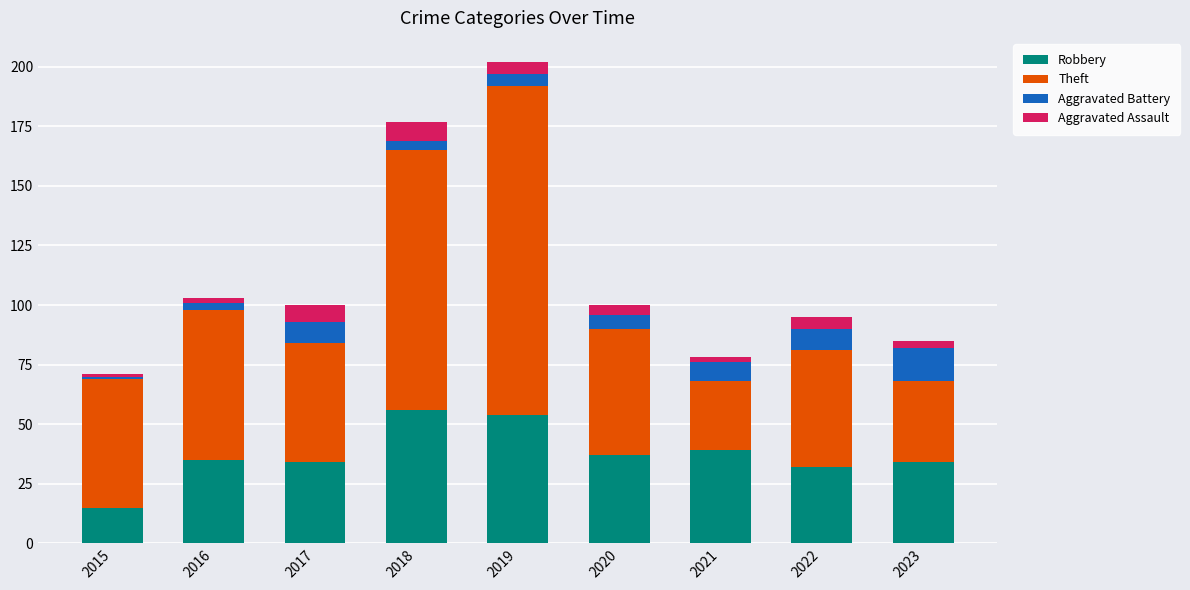

At which category is the sum across all series the highest?

2019